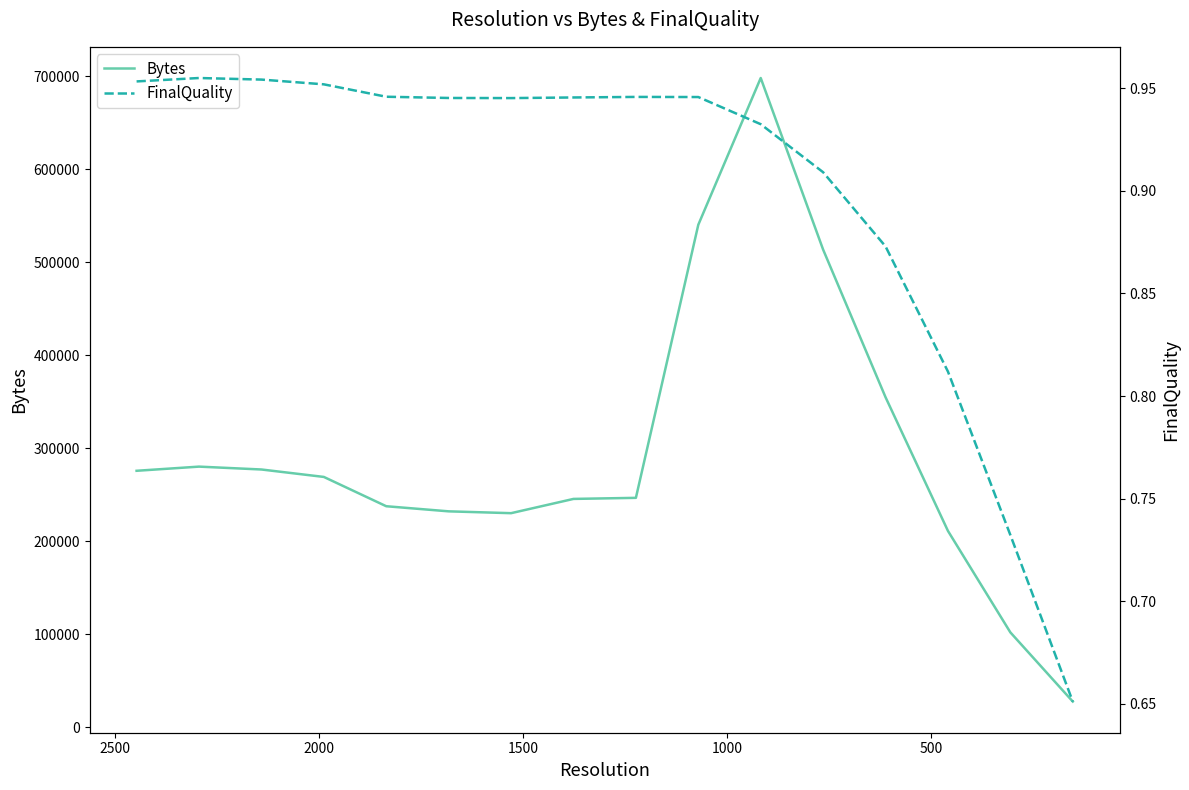

What is the sum of all FinalQuality values?

14.4